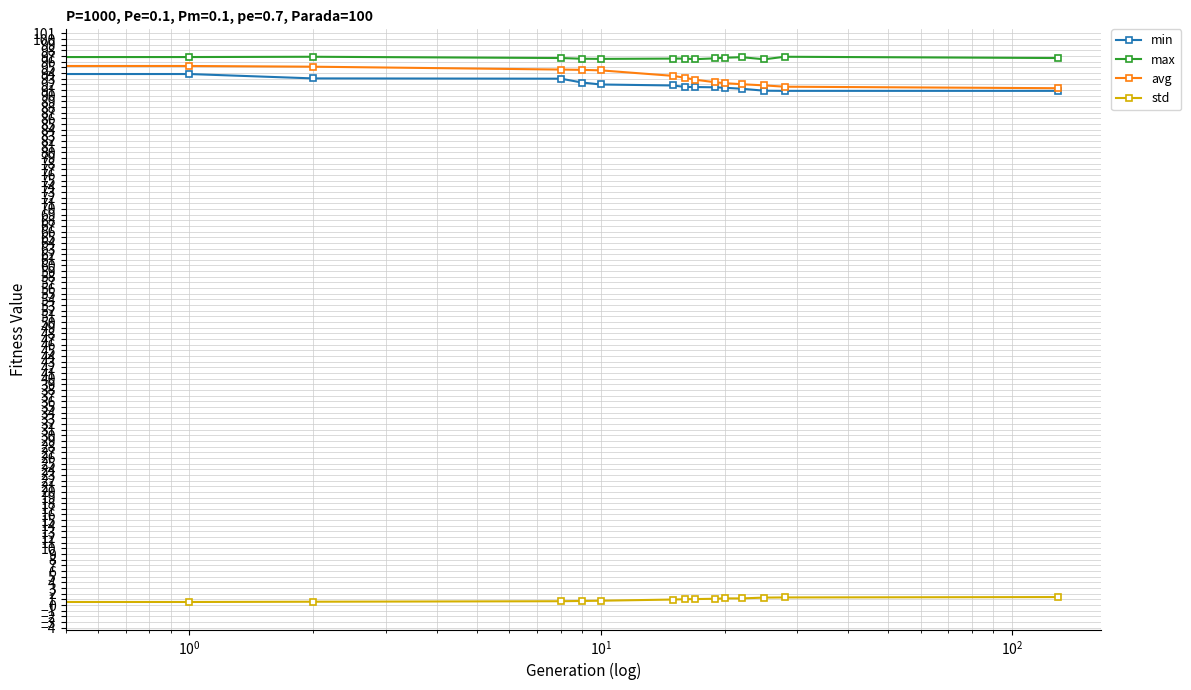

At how many categories does at least one series exceed 16?

15